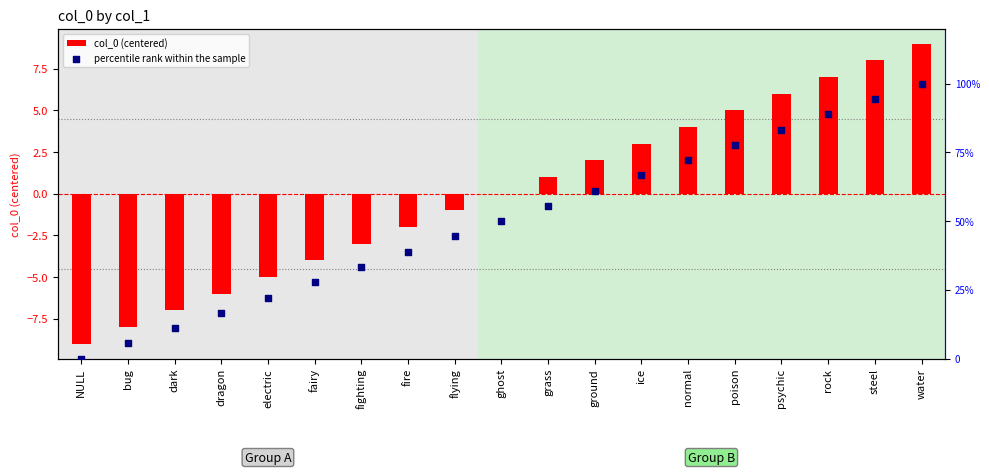

Which series contains the lowest Y value?

col_0 (centered)